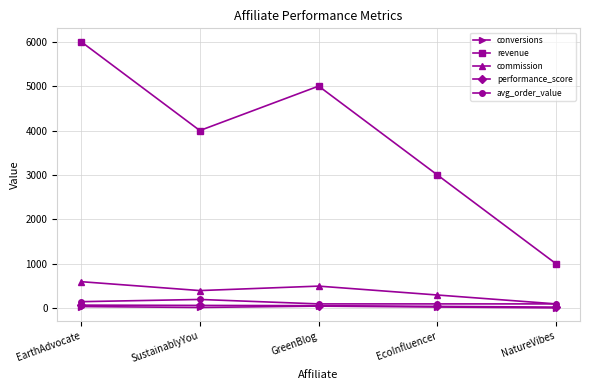

At which category is the sum across all series the highest?

EarthAdvocate